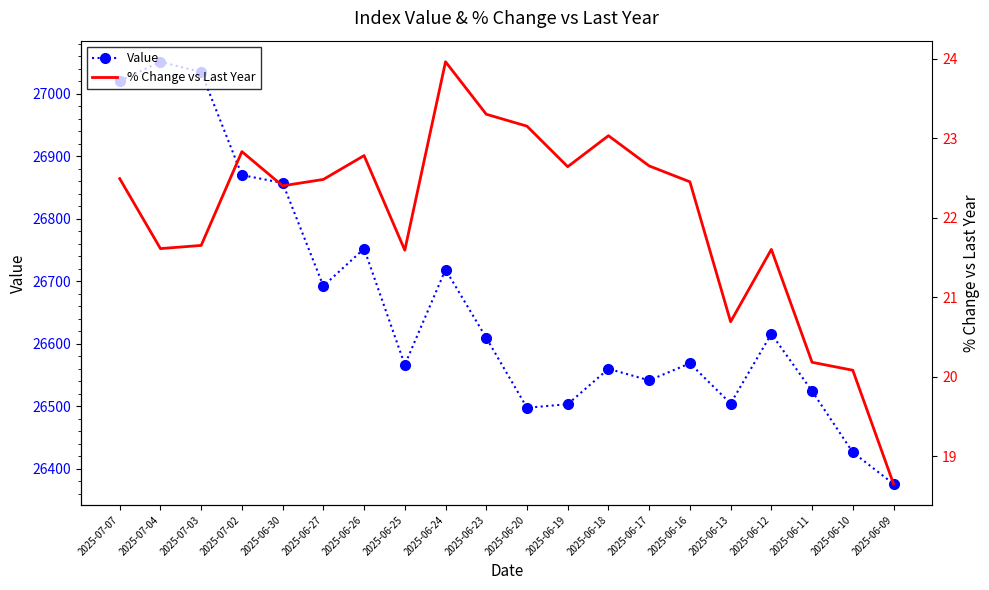

What is the maximum value shown in the chart?

27050.9